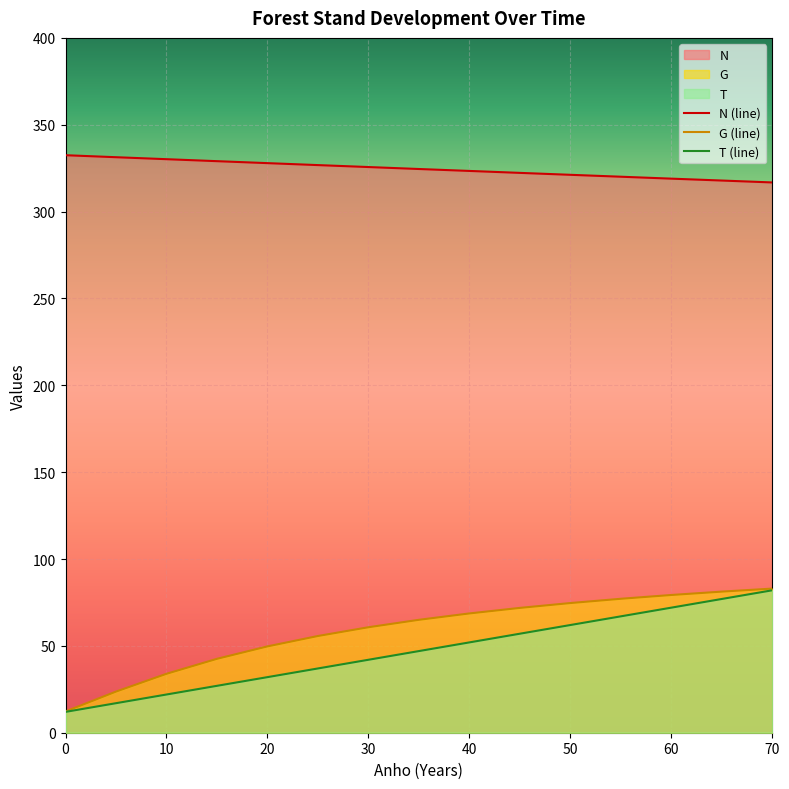

What is the greatest value displayed?

332.5